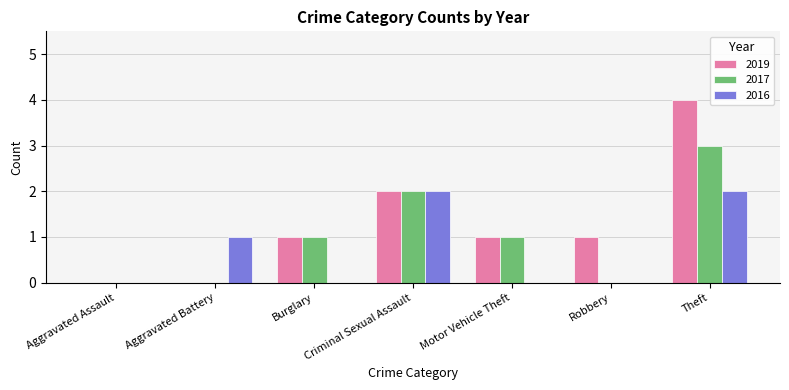

At which label is 2019 closest to 2?

Criminal Sexual Assault